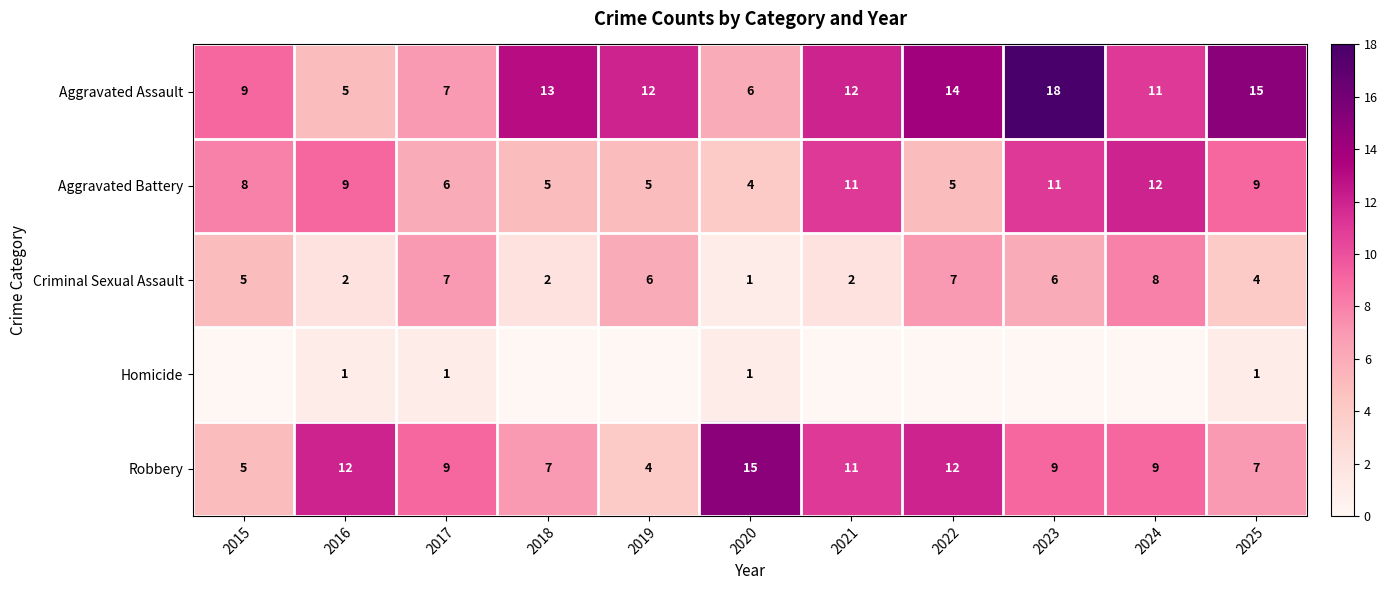

What is the difference between the highest and lowest values at 2018?

13